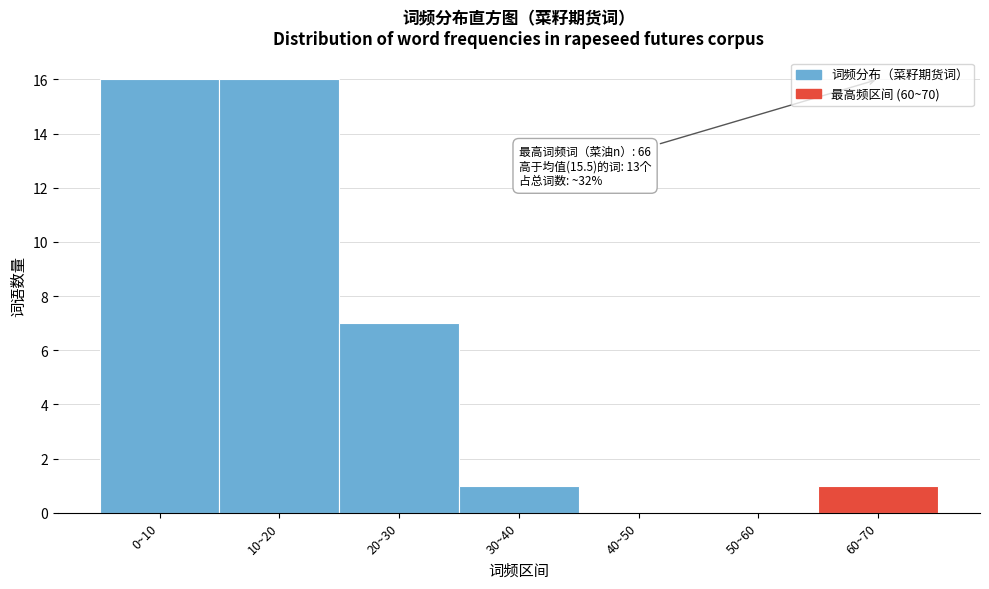

Reading right to left, list all the values displayed in this chart.

60~70=1	50~60=0	40~50=0	30~40=1	20~30=7	10~20=16	0~10=16